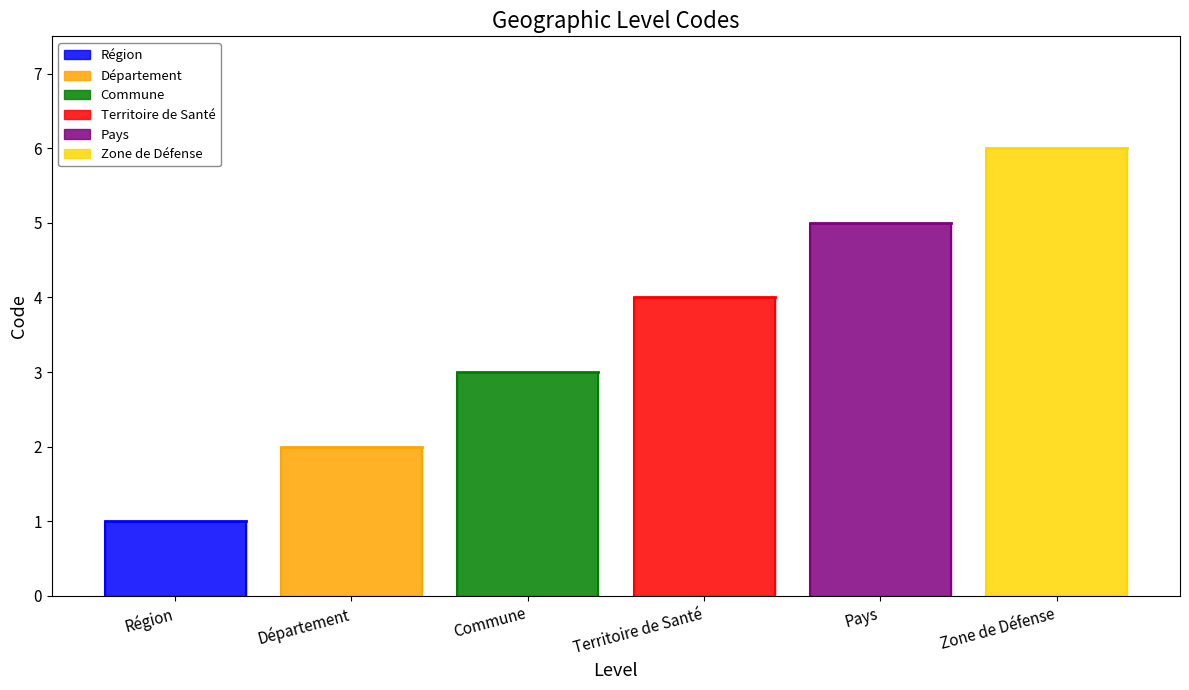

Does the chart display data point markers on the line(s)?

No